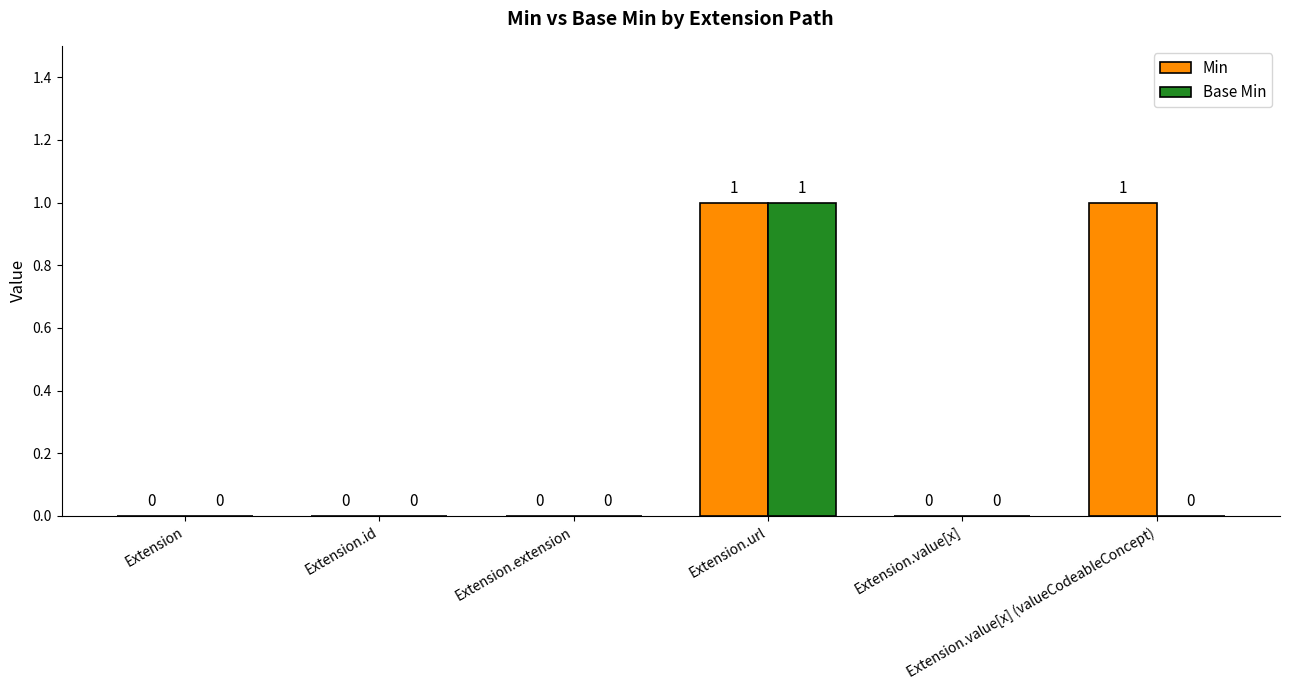

Which series has the largest total across all categories?

Min